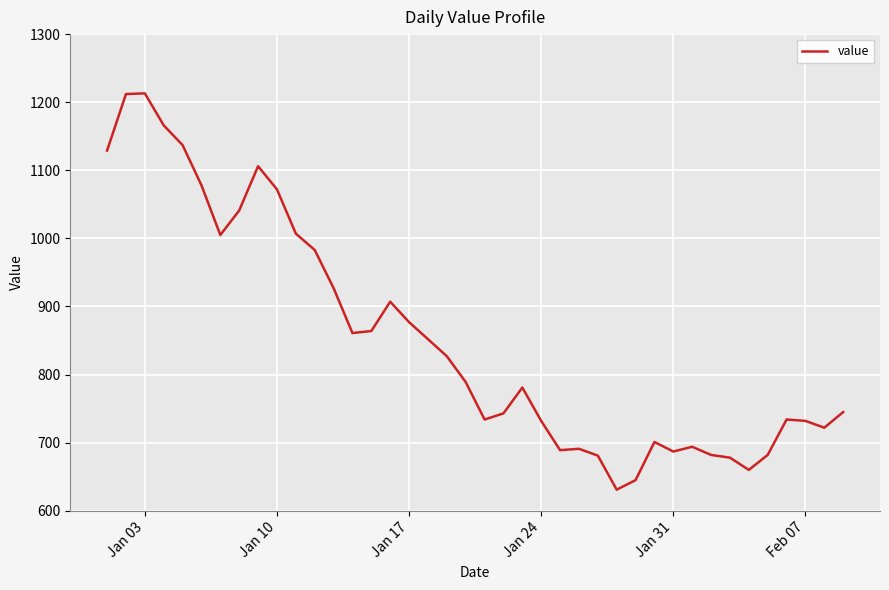

What is the sum of all values?

34097